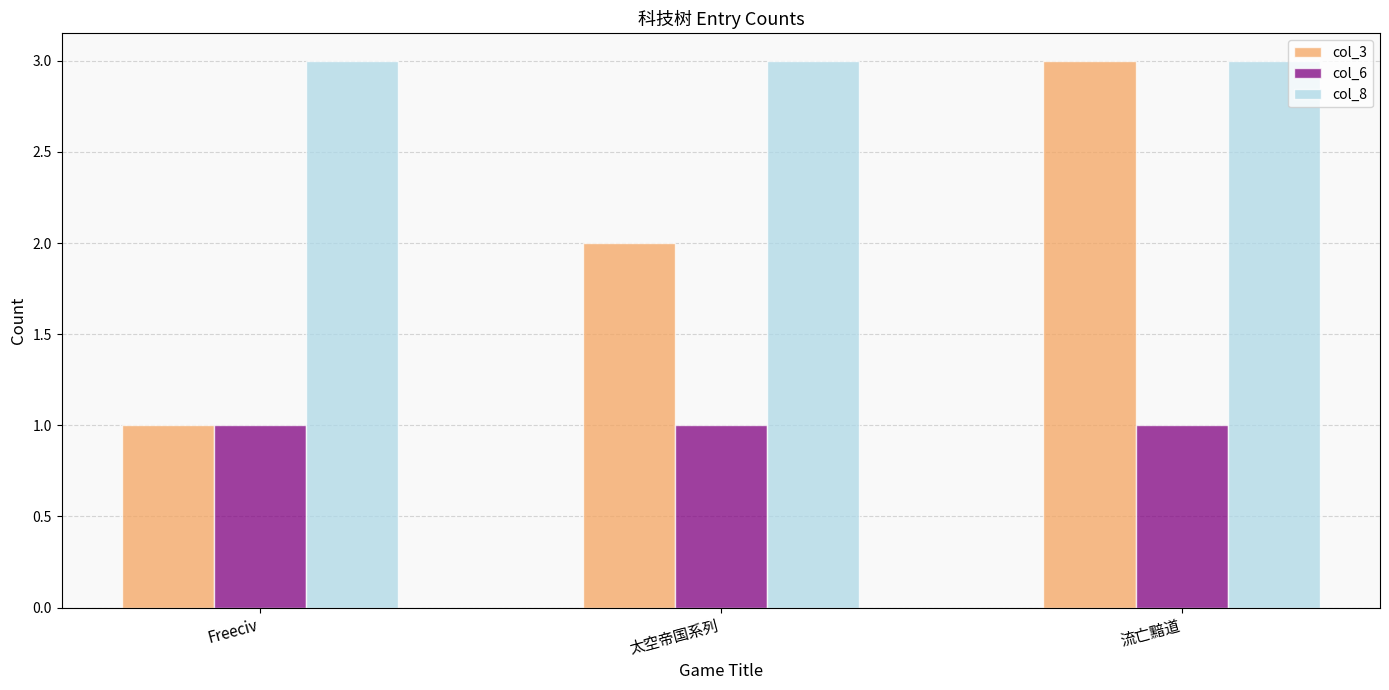

At how many categories does at least one series exceed 1?

3